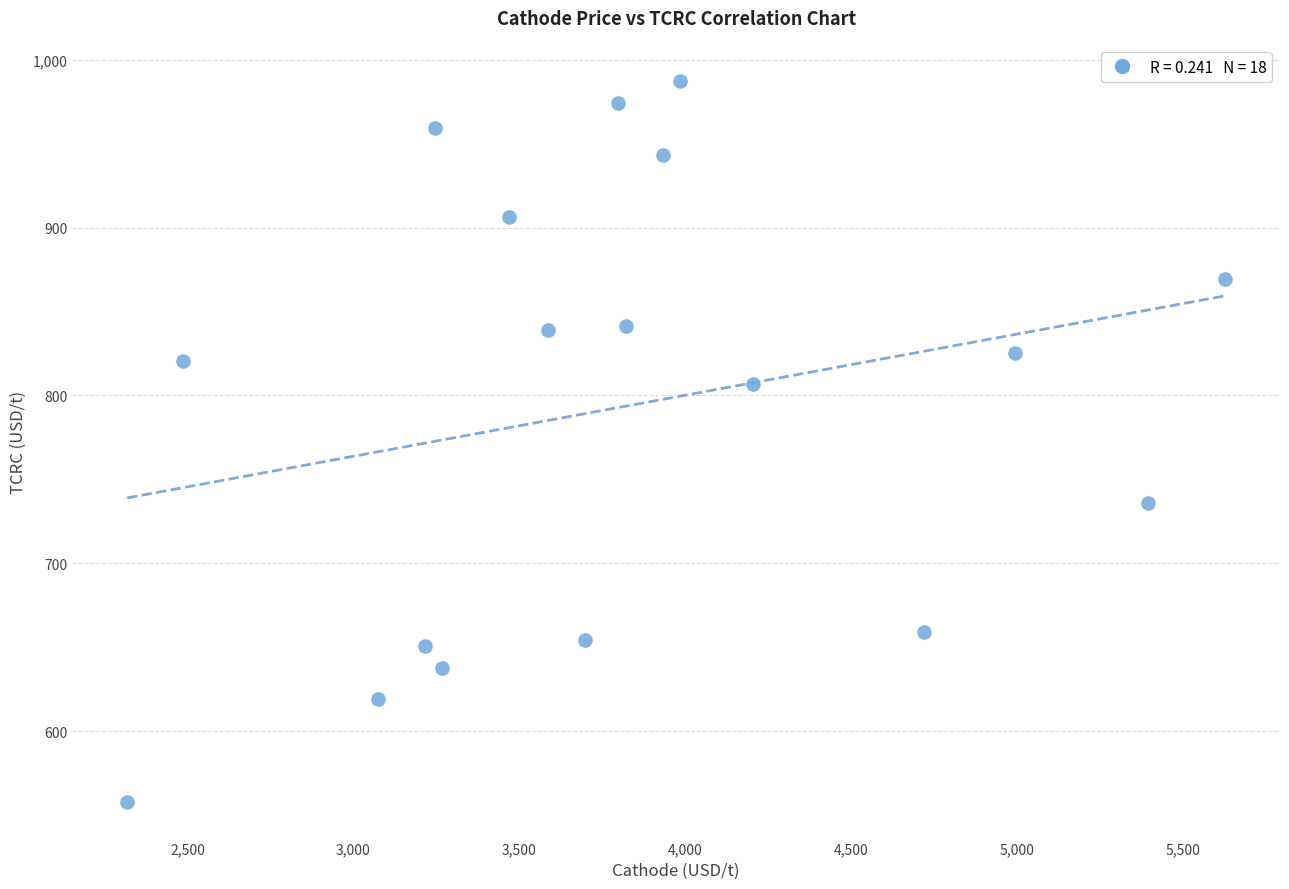

What is the range of X values (max minus min)?

3309.9